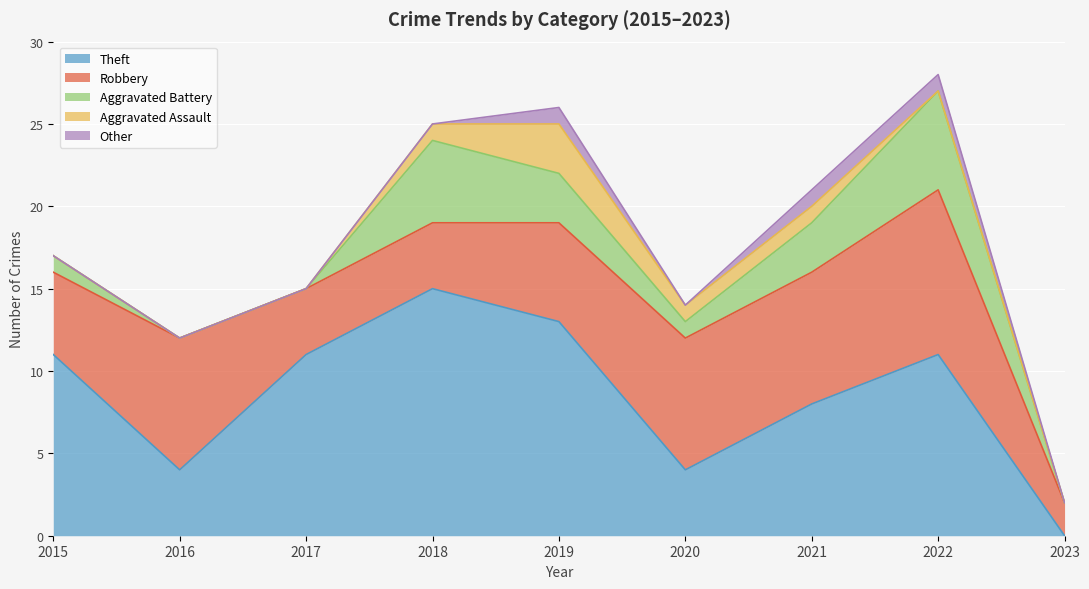

True or false: Robbery has more than 2 points higher than both neighbors.

False